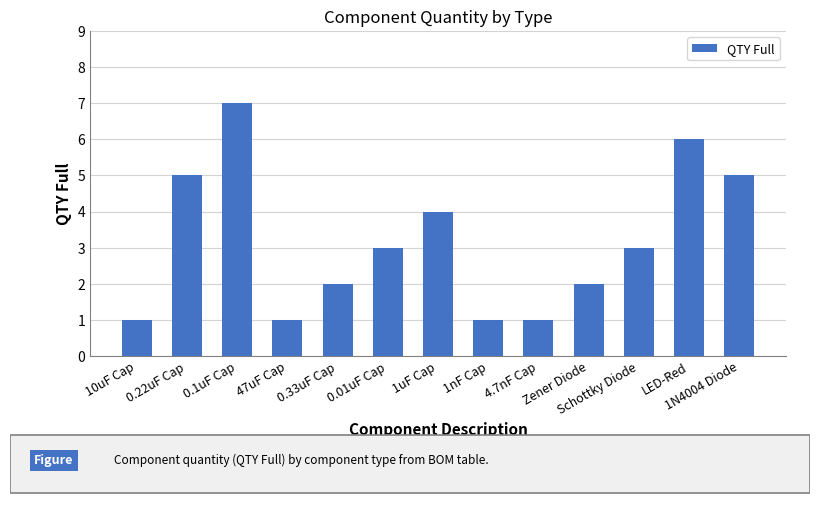

Between 0.22uF Cap and LED-Red, which is larger?

LED-Red